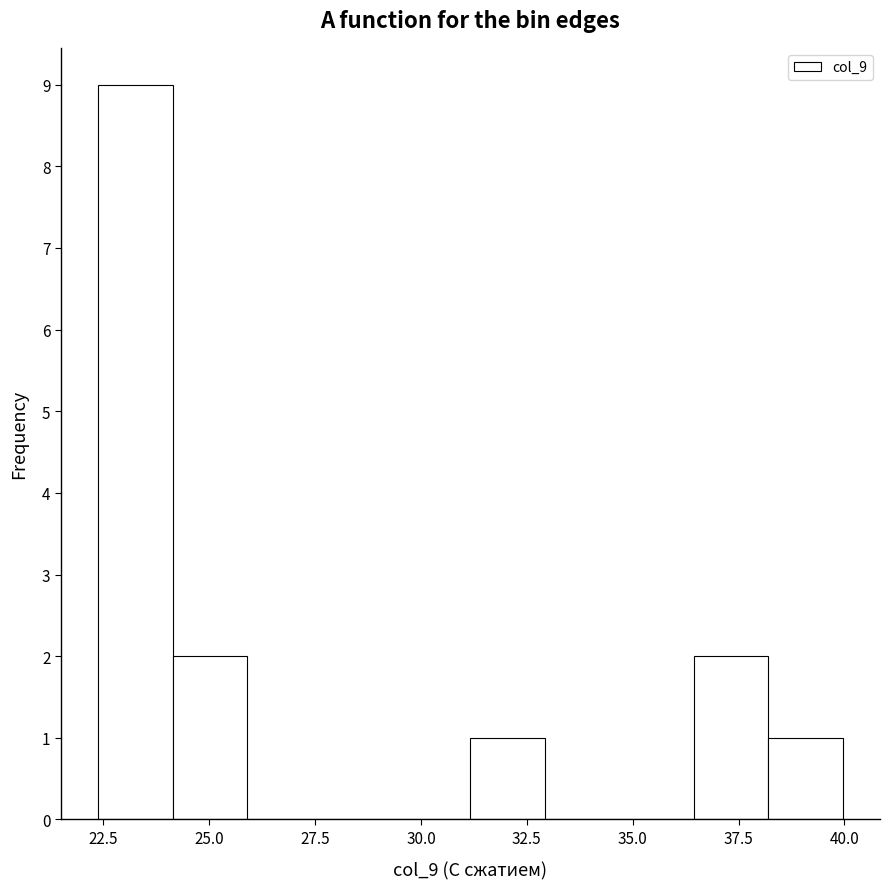

Read against the x-axis, roughly where is the centre of the tallest bar?

23.5